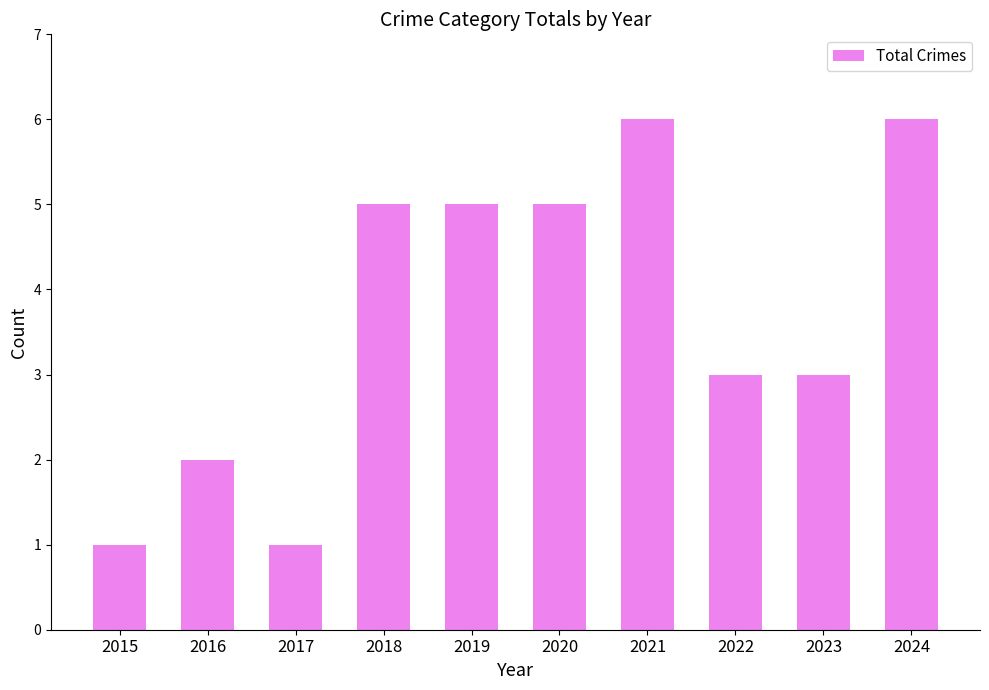

What is the value of the 7th bar from the left?

6